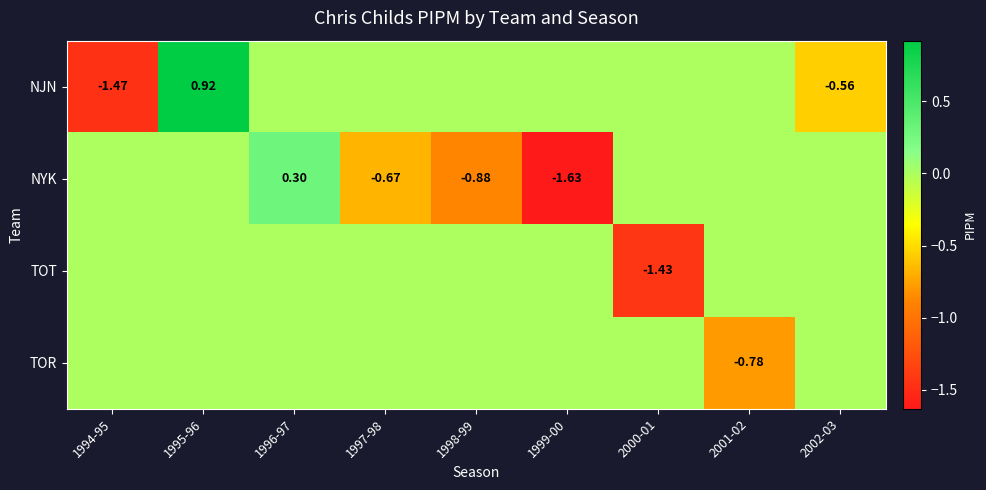

Is the value of TOR at 1997-98 greater than the value of NJN at 1995-96?

No